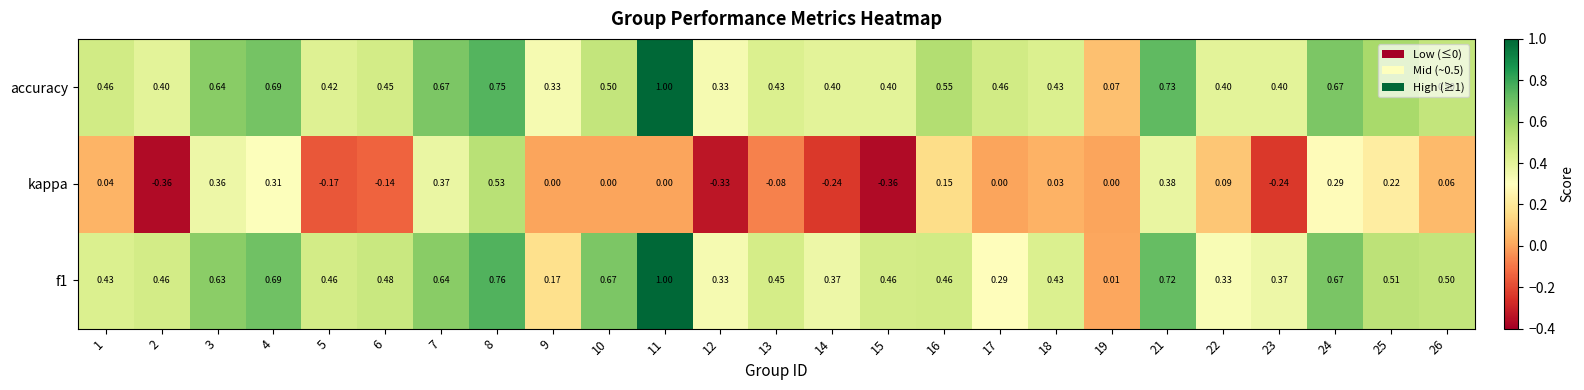

Which series changed the most between 2 and 8?

kappa